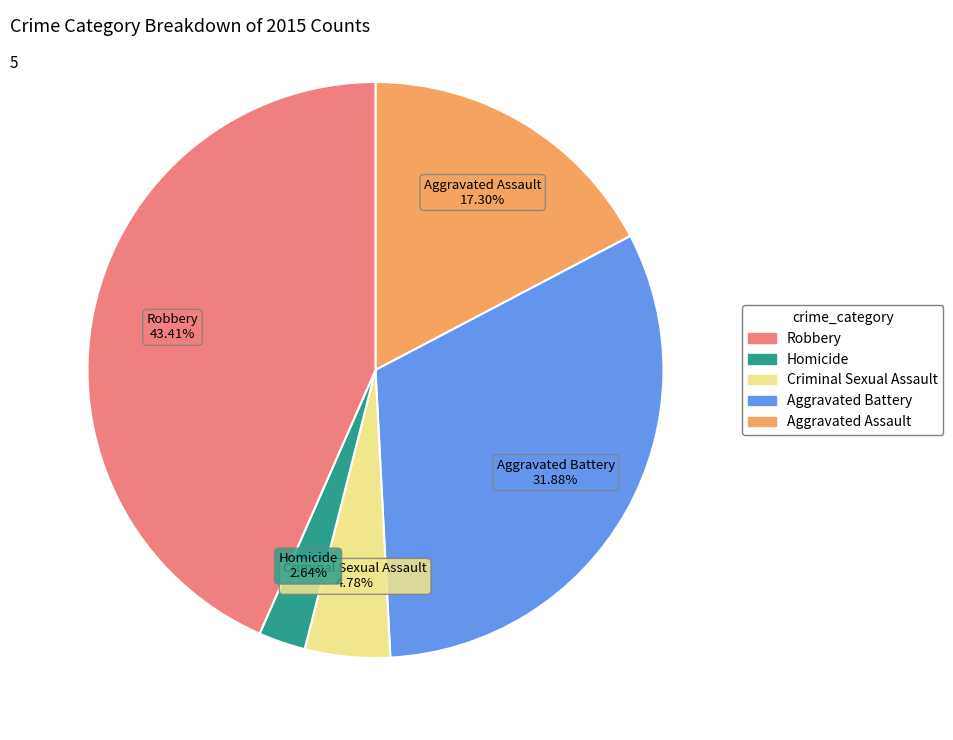

How many slices are in this pie chart?

5